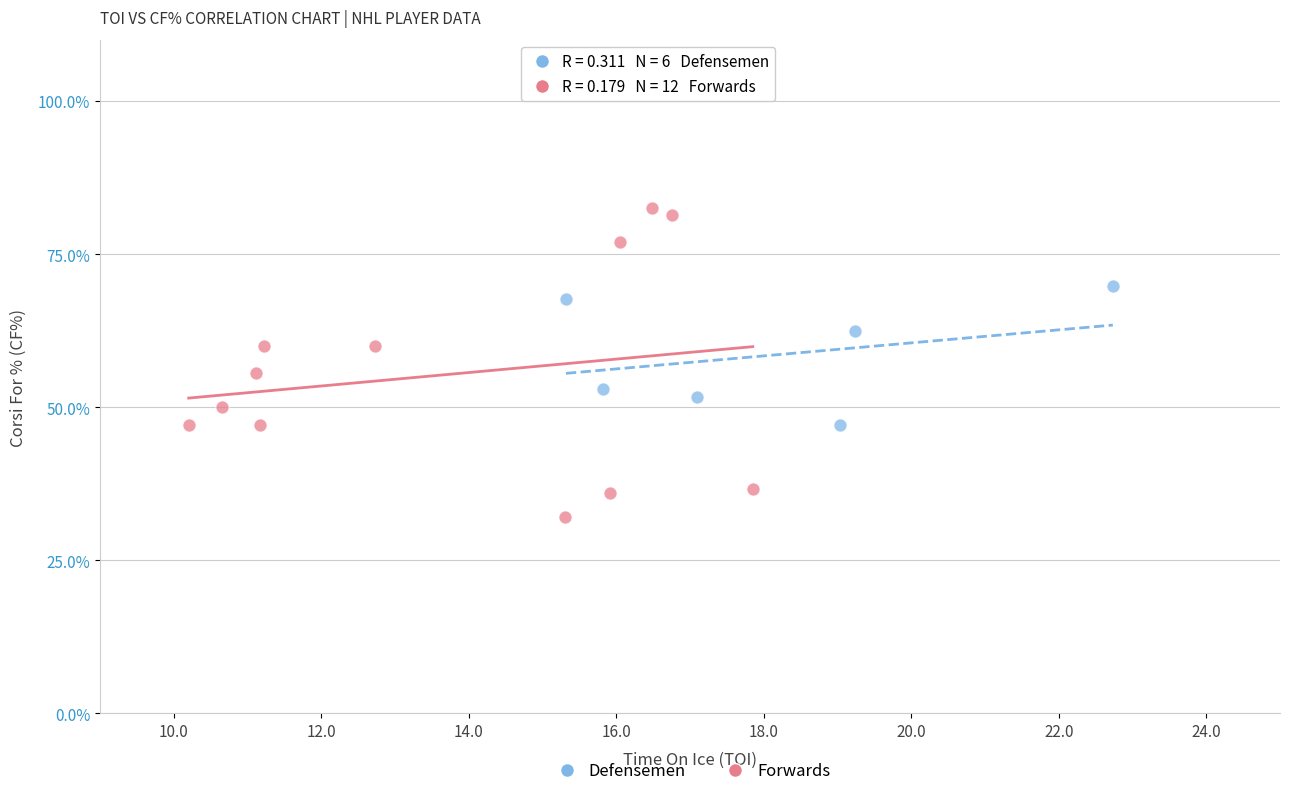

What are all the series names shown in the legend?

Defensemen, Forwards